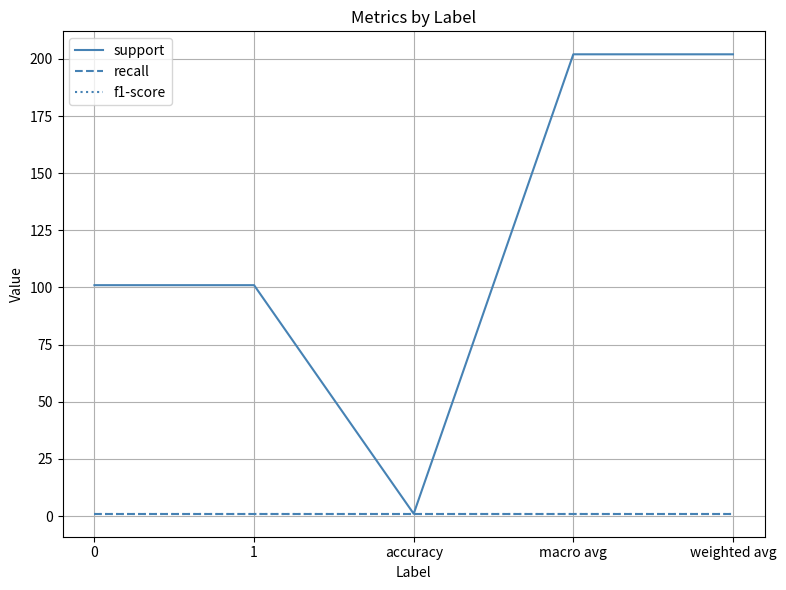

True or false: support and recall cross at least once.

False